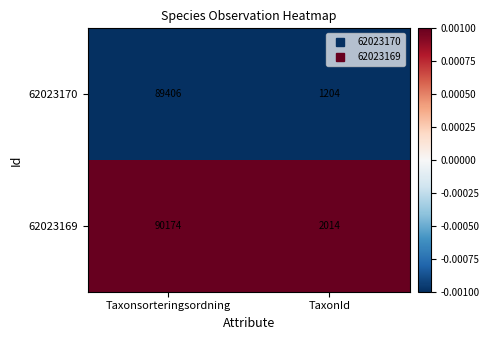

True or false: 62023169 has a value of 420 at TaxonId.

False